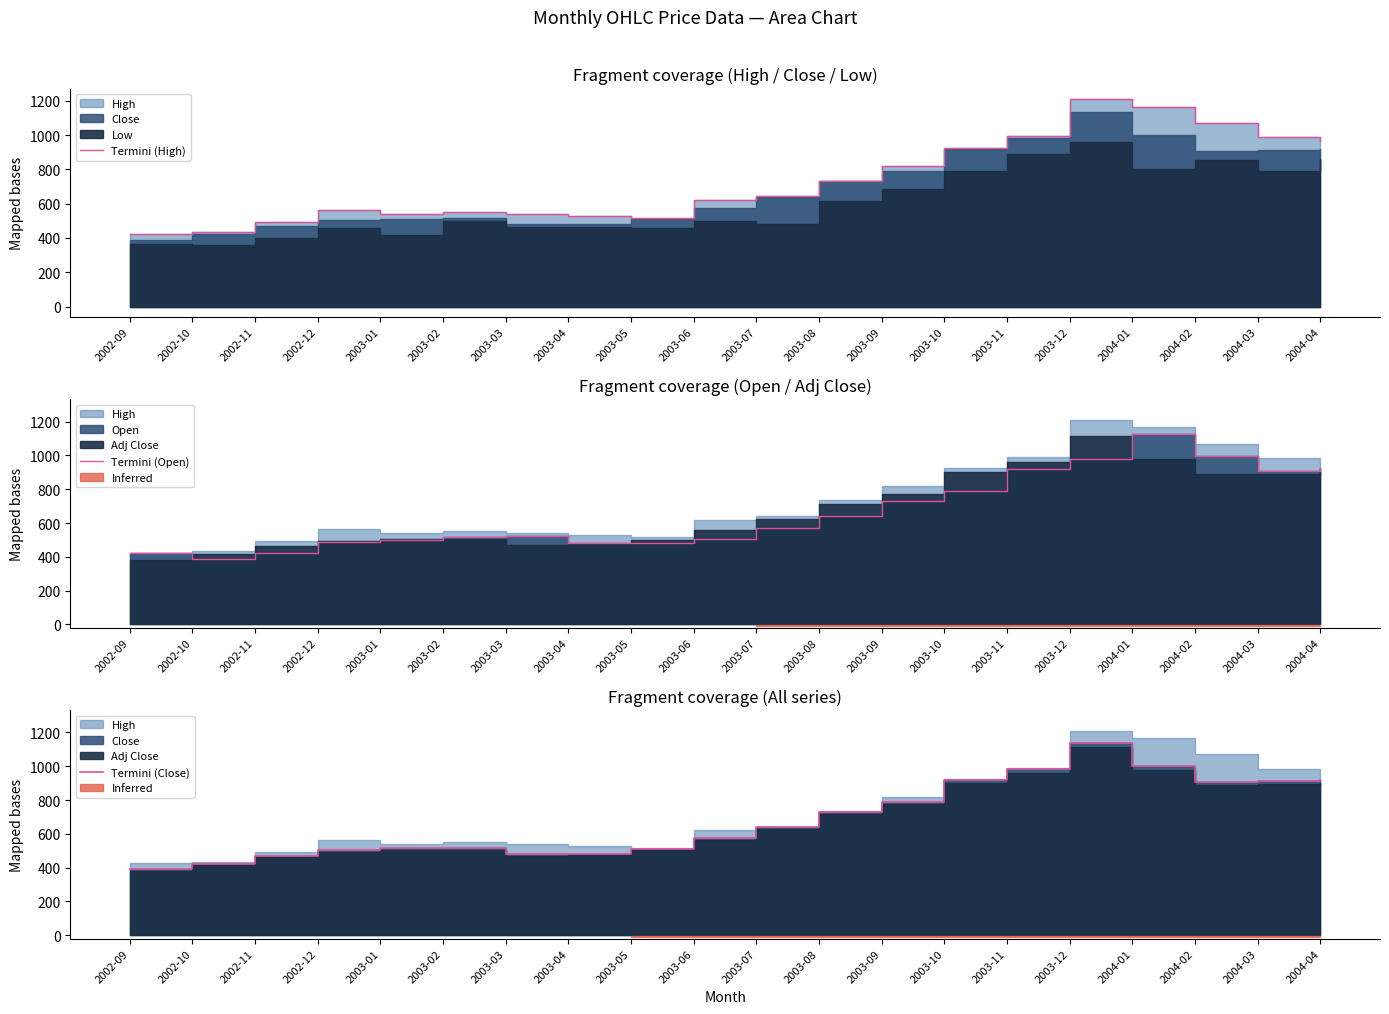

What is the difference between the maximum and minimum values in the Termini (High) series?

785.3